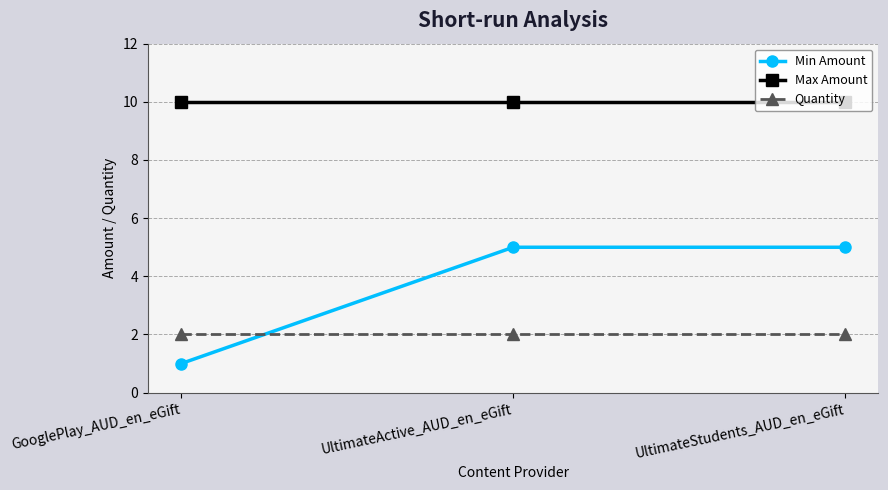

What is the difference between the Min Amount values at GooglePlay_AUD_en_eGift and UltimateStudents_AUD_en_eGift?

4